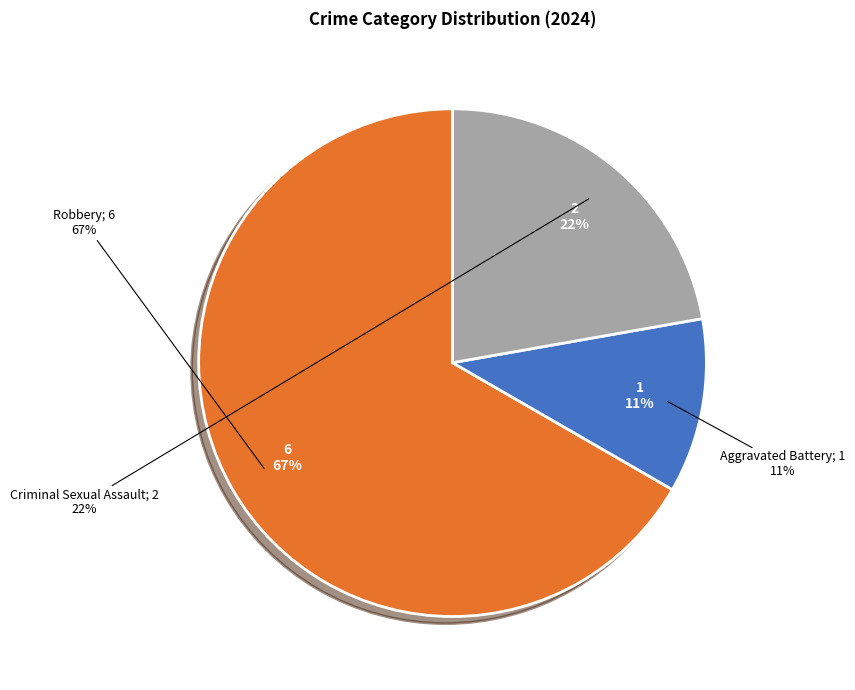

To the nearest percent, what is the difference between the Robbery and Aggravated Battery slice percentages?

56%